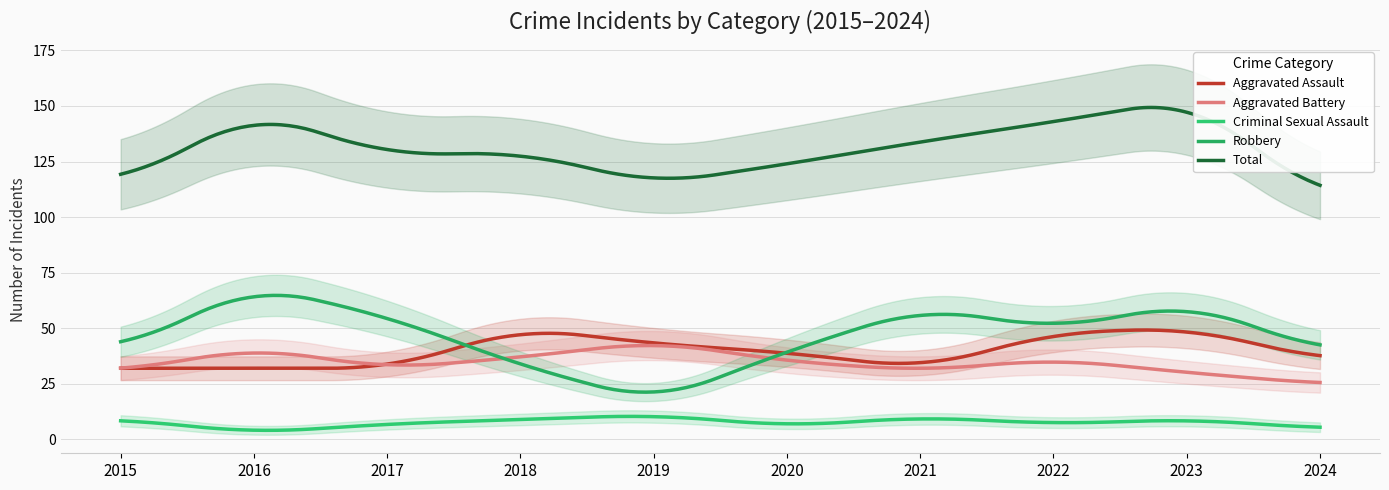

Reading right to left, transcribe all the data shown in this chart.

Aggravated Assault: 2024=36	2023=50	2022=48	2021=32	2020=39	2019=43	2018=50	2017=32	2016=32	2015=32
Aggravated Battery: 2024=25	2023=30	2022=36	2021=31	2020=35	2019=44	2018=37	2017=32	2016=41	2015=31
Criminal Sexual Assault: 2024=5	2023=9	2022=7	2021=10	2020=6	2019=11	2018=9	2017=7	2016=3	2015=9
Robbery: 2024=40	2023=61	2022=50	2021=59	2020=40	2019=17	2018=33	2017=55	2016=69	2015=41
Total: 2024=109	2023=153	2022=143	2021=134	2020=124	2019=115	2018=129	2017=128	2016=147	2015=116